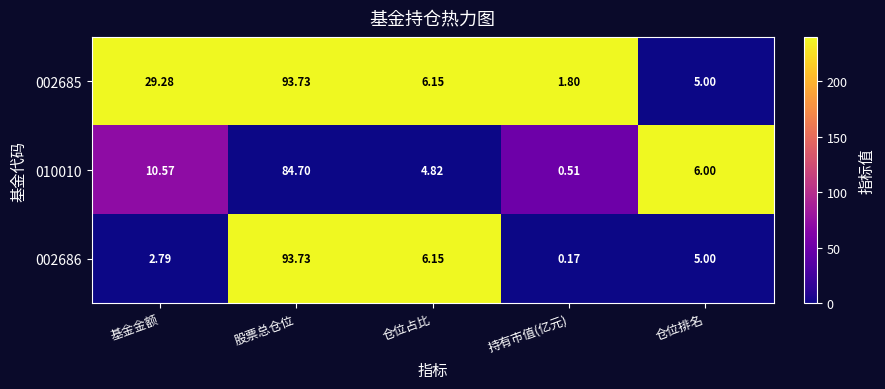

At which label does 002685 first exceed 6?

基金金额